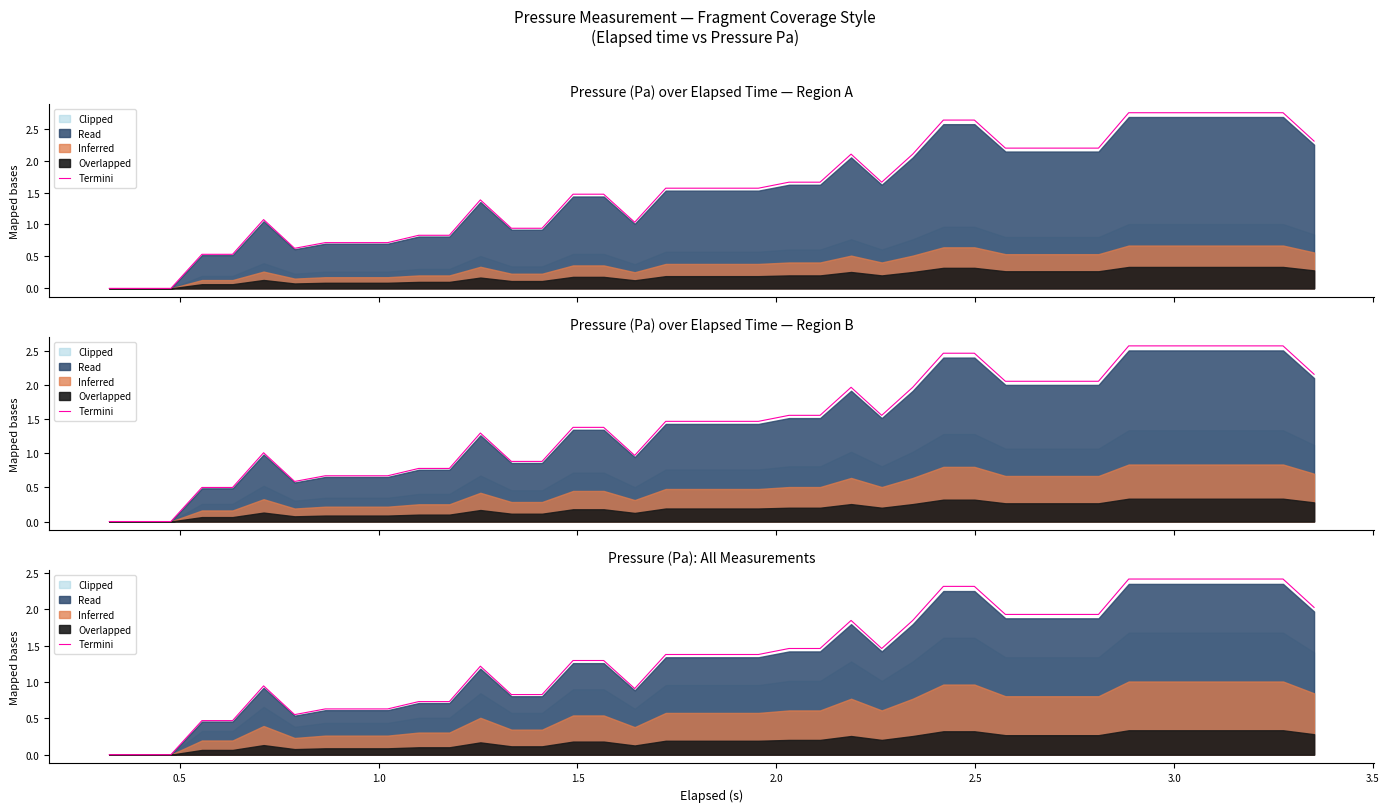

Reading right to left, what are all the values shown in this chart?

2.0	2.4	2.4	2.4	2.4	2.4	2.4	1.9	1.9	1.9	1.9	2.3	2.3	1.8	1.5	1.8	1.5	1.5	1.4	1.4	1.4	1.4	0.9	1.3	1.3	0.8	0.8	1.2	0.7	0.7	0.6	0.6	0.6	0.6	0.9	0.5	0.5	0.0	0.0	0.0